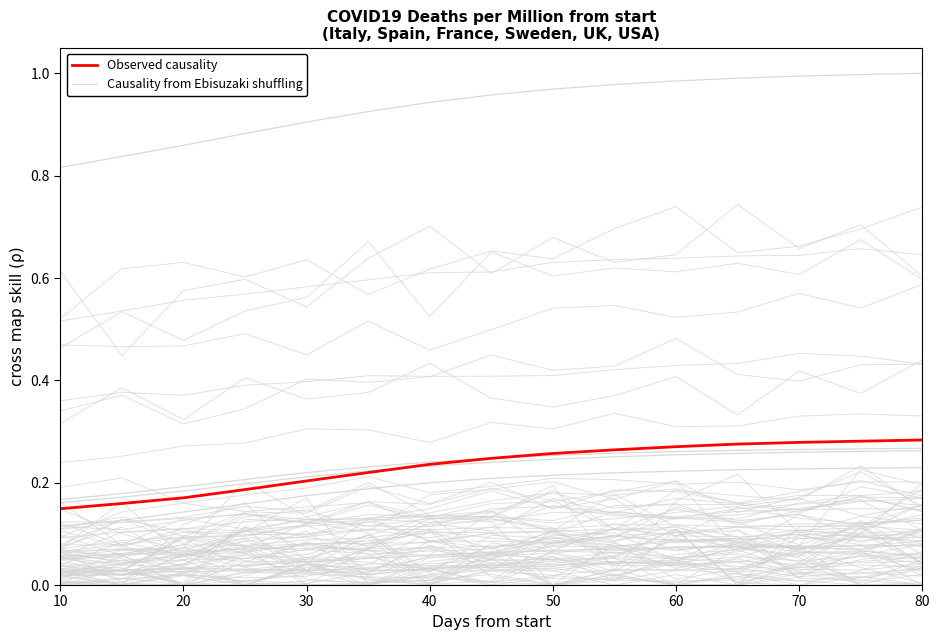

True or false: Causality from Ebisuzaki shuffling and Observed causality intersect in this chart.

False